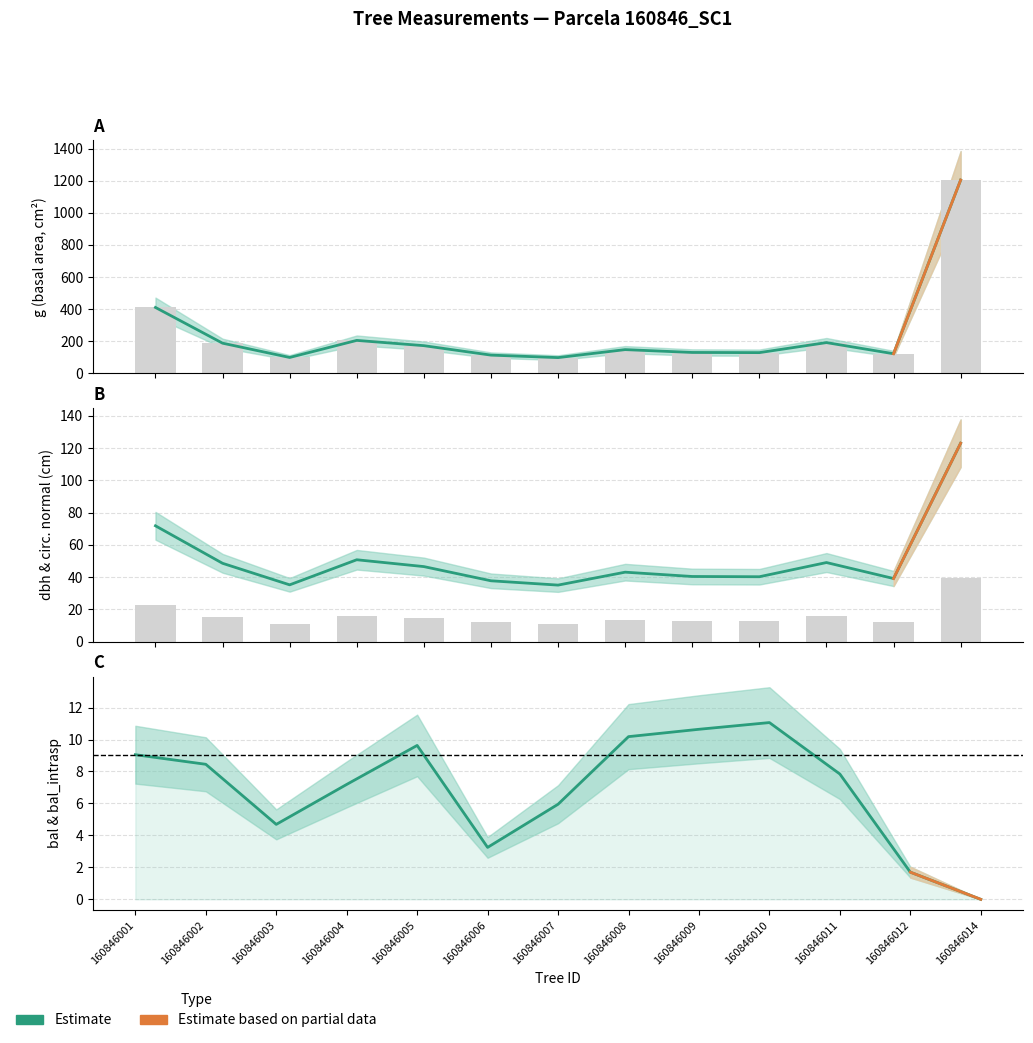

Reading right to left, what are all the values shown in this chart?

dbh: 39.1	12.4	15.6	12.8	12.8	13.7	11.2	12.0	14.8	16.1	11.2	15.4	22.9
g: 1203.8	121.7	191.1	128.7	129.7	147.4	97.6	113.1	172.0	204.8	98.5	187.5	410.1
bal: 0.0	1.7	7.8	11.1	10.6	10.2	6.0	3.2	9.6	7.2	4.7	8.4	9.1
circunferencia_normal: 123.0	39.1	49.0	40.2	40.4	43.0	35.0	37.7	46.5	50.7	35.2	48.5	71.8